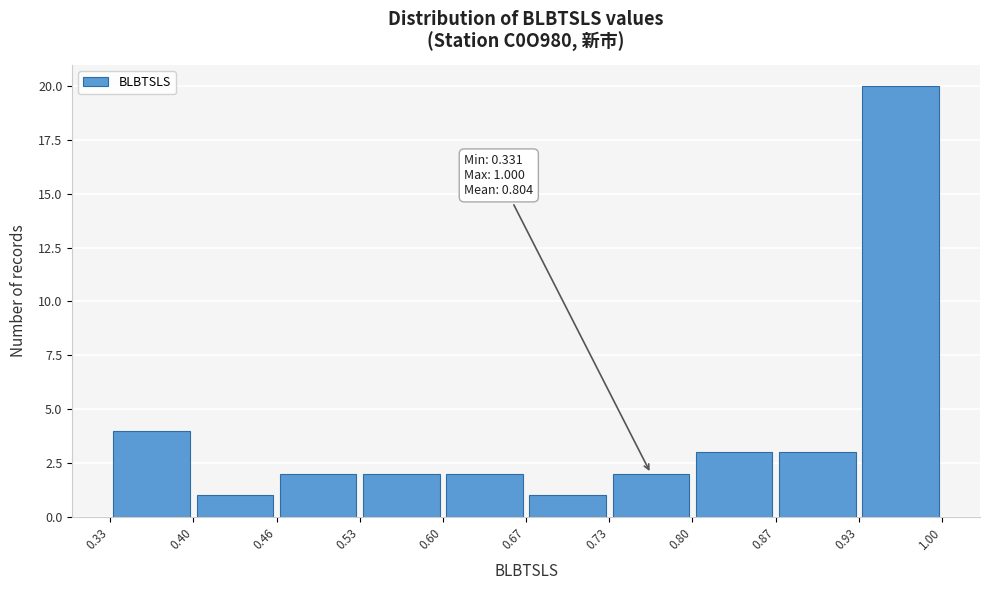

Over which range of the x-axis is the bar tallest?

0.93 to 1.00